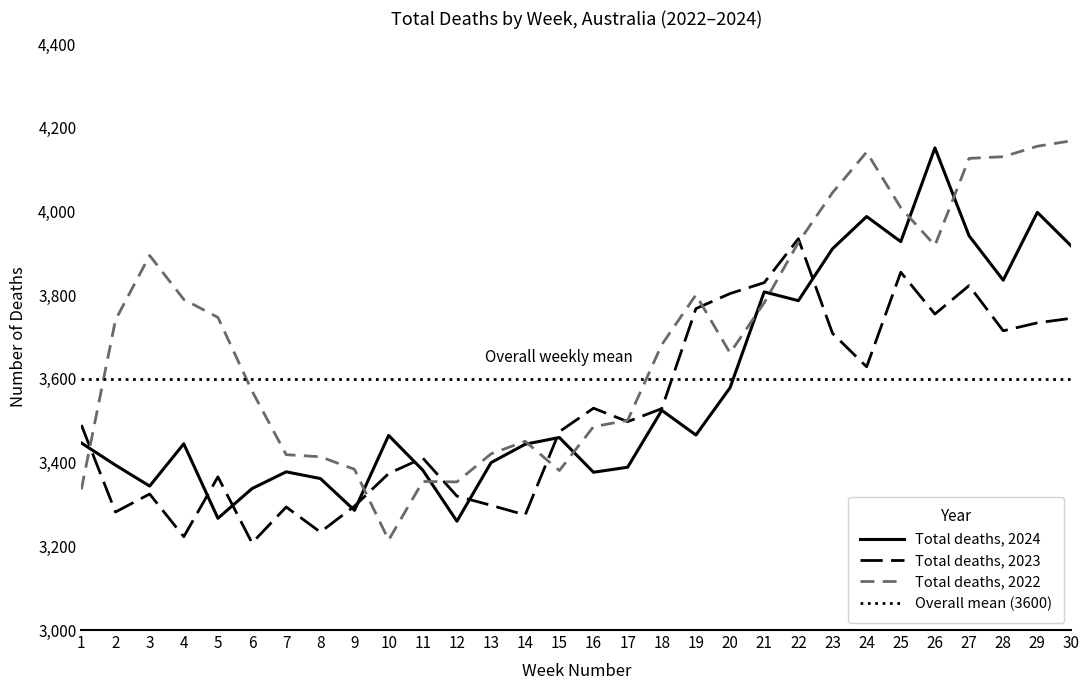

Reading right to left, extract all data points from this chart.

Total deaths, 2024: 3917	3998	3836	3942	4152	3928	3988	3911	3787	3808	3579	3466	3525	3389	3377	3460	3444	3400	3260	3382	3465	3286	3362	3378	3338	3267	3445	3344	3394	3447
Total deaths, 2023: 3745	3734	3715	3823	3755	3855	3629	3709	3935	3830	3804	3768	3529	3498	3530	3474	3275	3298	3320	3411	3374	3296	3234	3294	3208	3366	3223	3325	3282	3490
Total deaths, 2022: 4169	4156	4131	4127	3919	4009	4142	4045	3926	3782	3662	3801	3682	3501	3486	3381	3451	3421	3354	3355	3215	3384	3414	3419	3571	3747	3790	3895	3741	3336